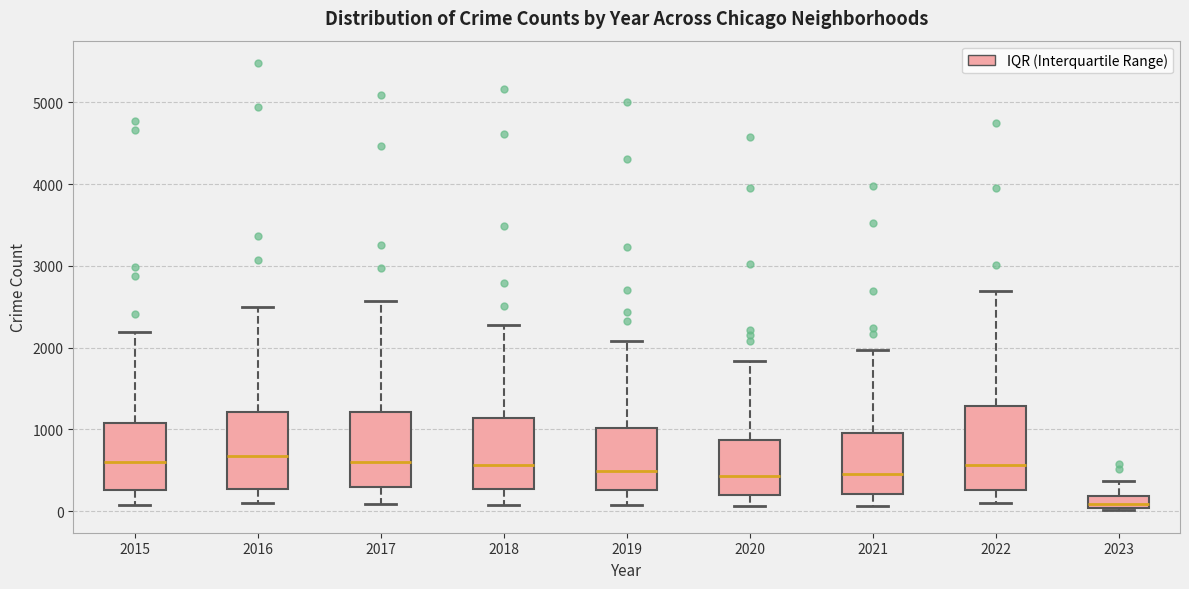

Where is the lower edge of the box at x = 2023 on the y-axis? The values are not printed on the chart, so give them approximately, as read against the axis.

0